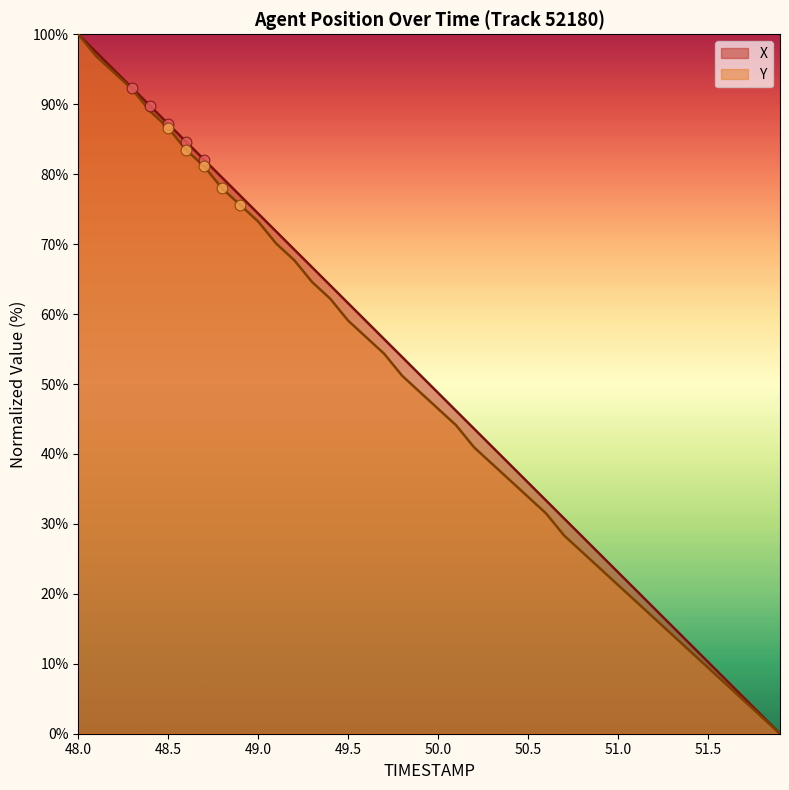

Which series contains the highest Y value?

X